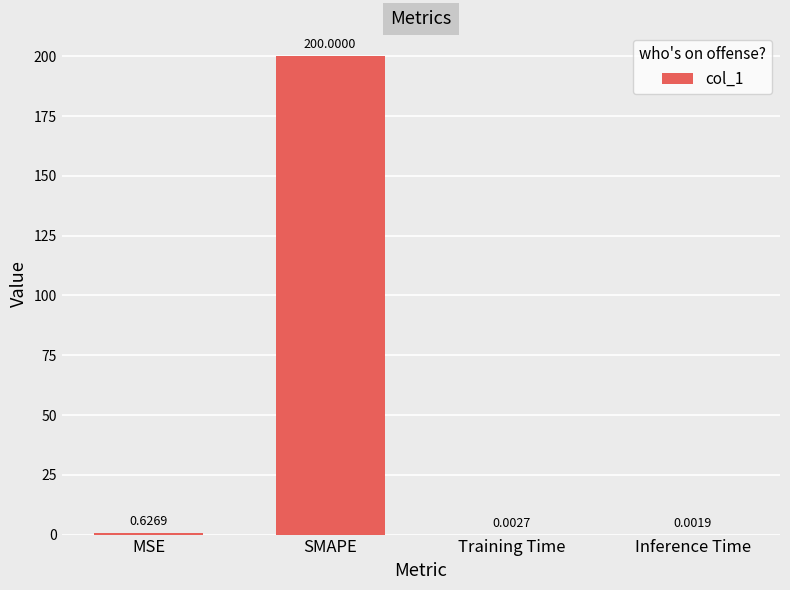

Between Training Time and SMAPE, which is larger?

SMAPE